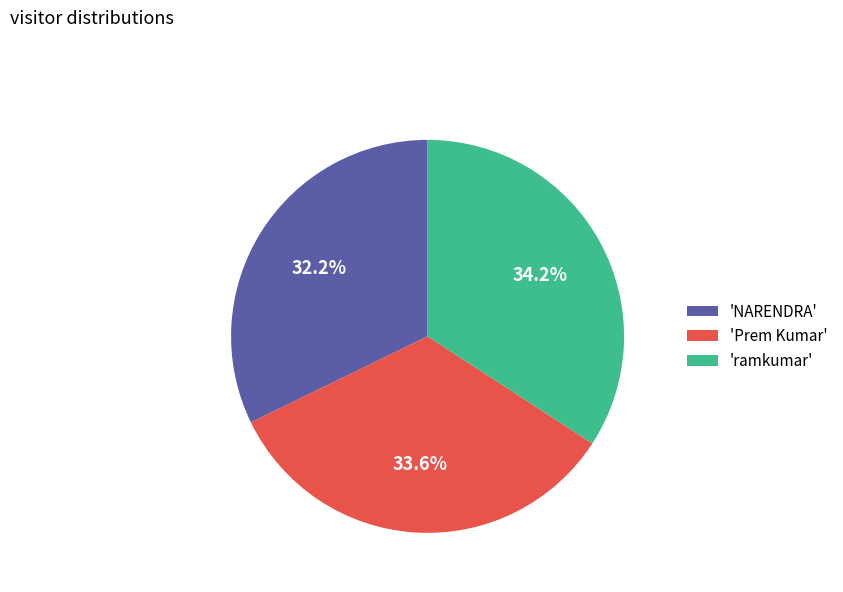

Which category has the smallest portion of the pie?

'NARENDRA'